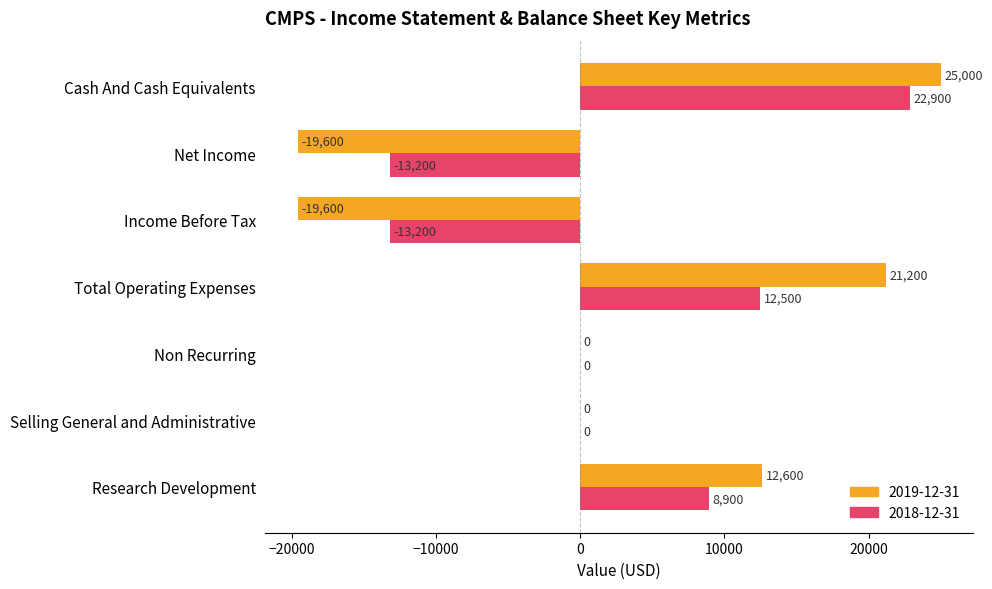

How many distinct data groups are displayed?

2